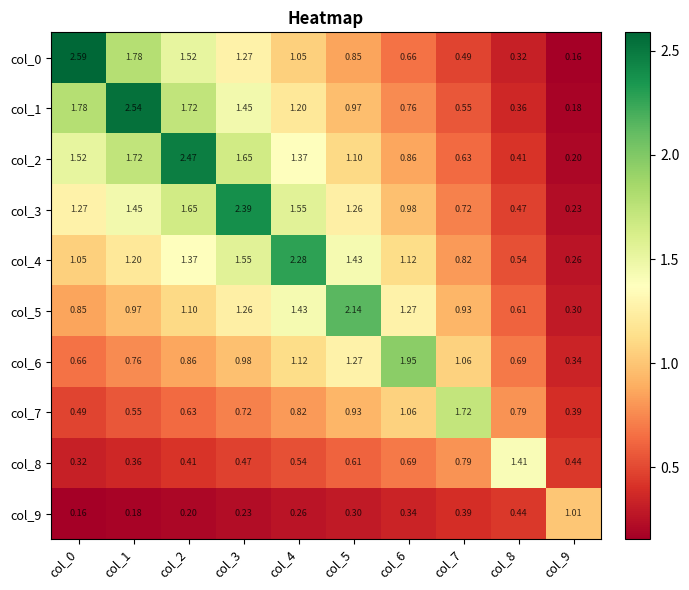

Which series has the largest range (max minus min)?

col_0